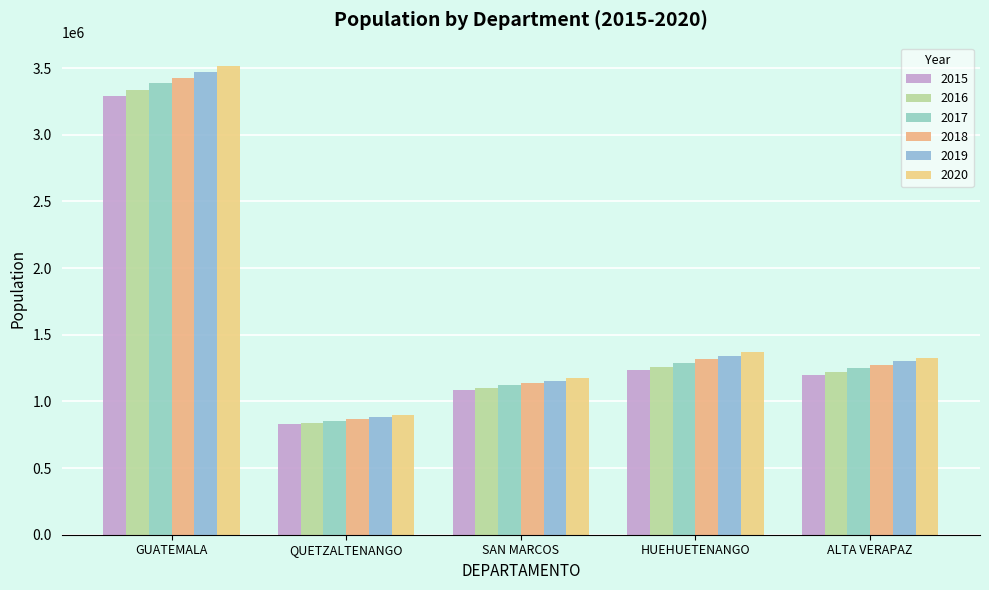

What is the sum of all 2018 values?

8026676